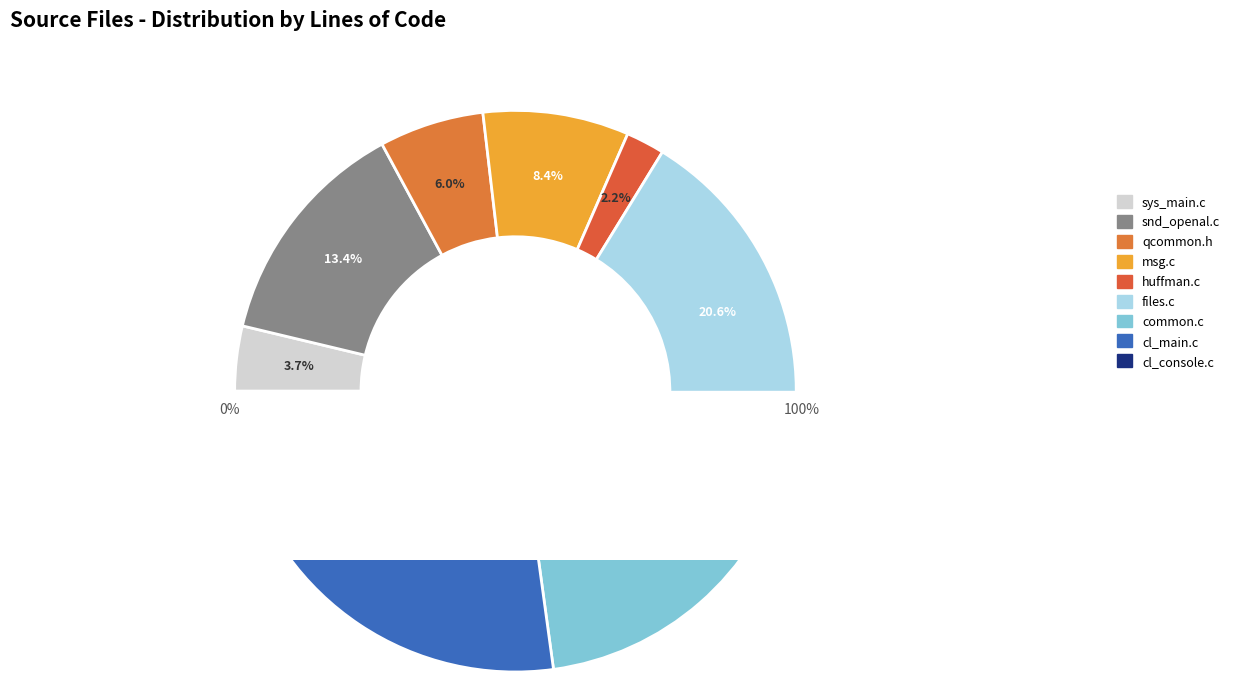

What is the change in value from snd_openal.c to common.c?

+1049